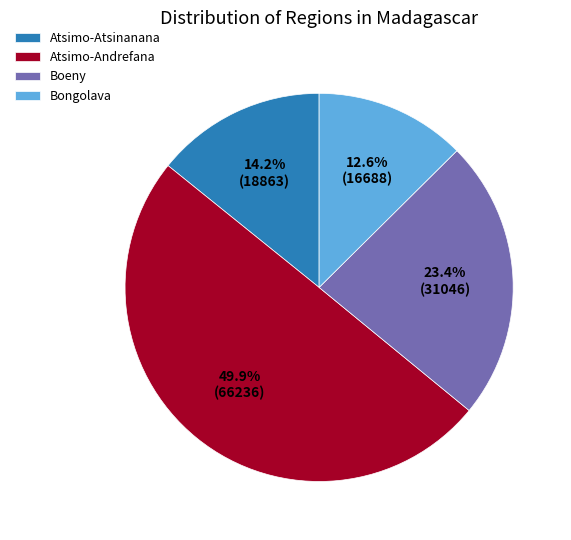

What is the ratio of the value at Atsimo-Andrefana to the value at Bongolava?

4.0